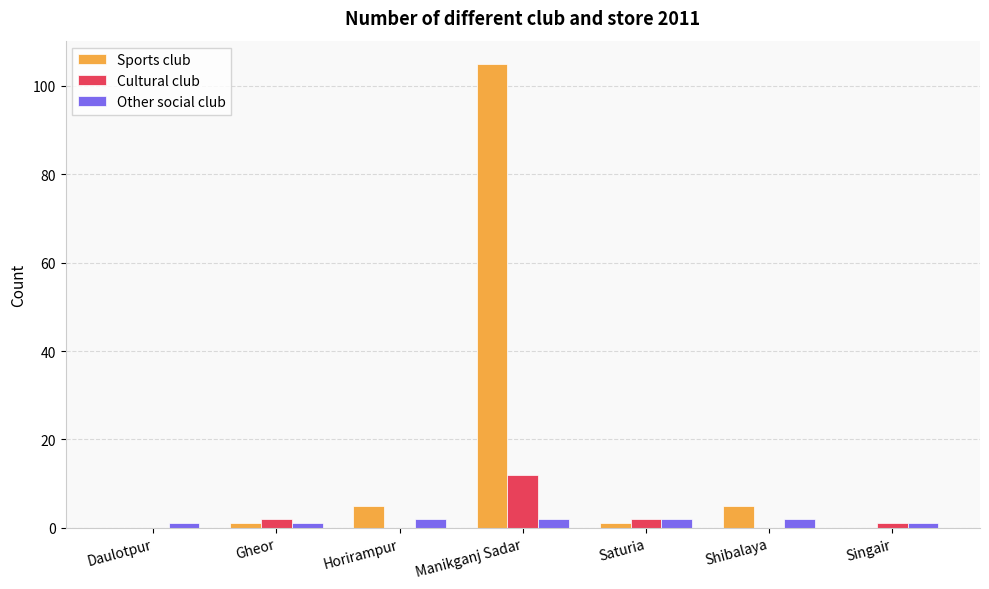

What is the total value across all series at Manikganj Sadar?

119